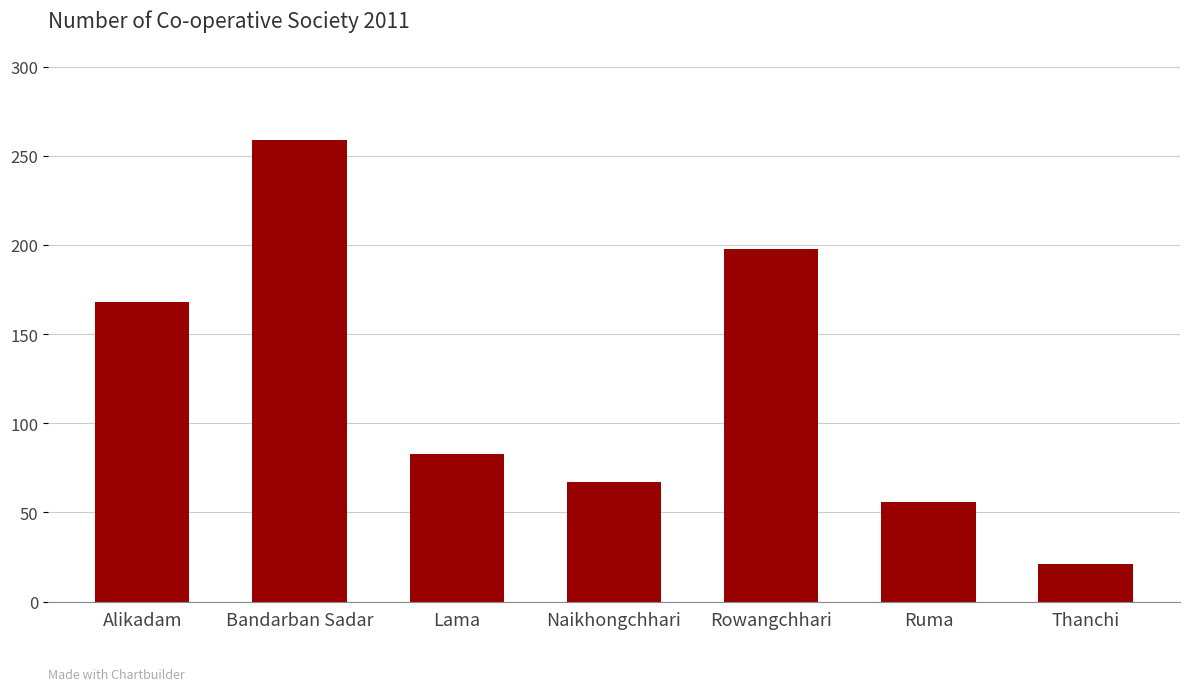

What is the difference between the maximum and minimum values?

238